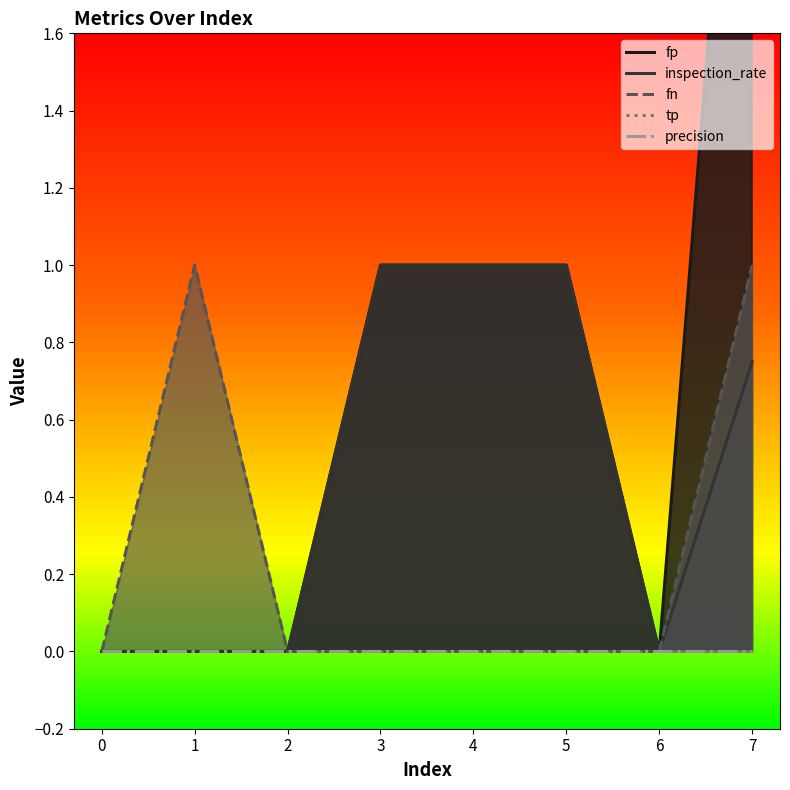

At which label does fn reach its peak?

1